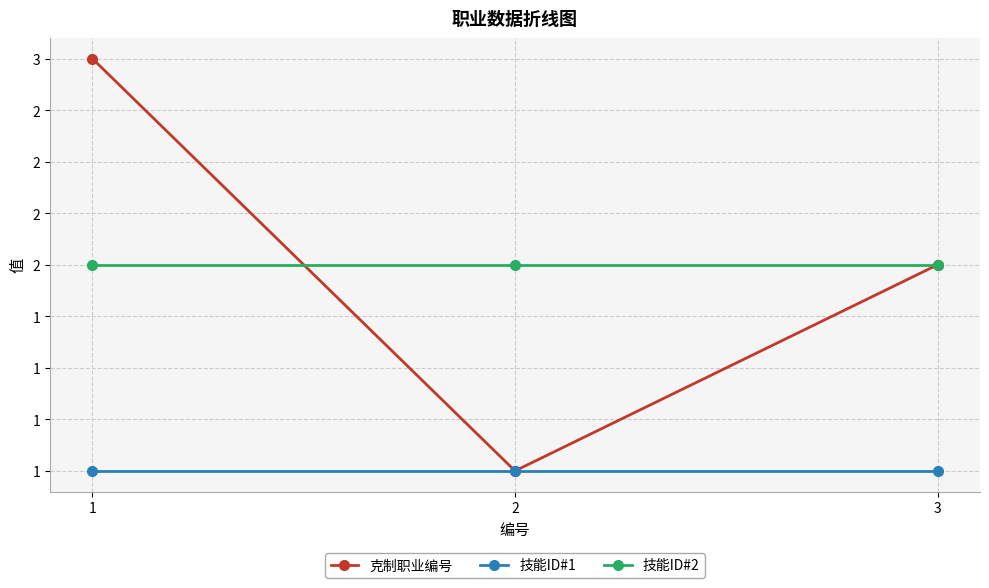

Is it true that 克制职业编号 equals 1 at 2?

True